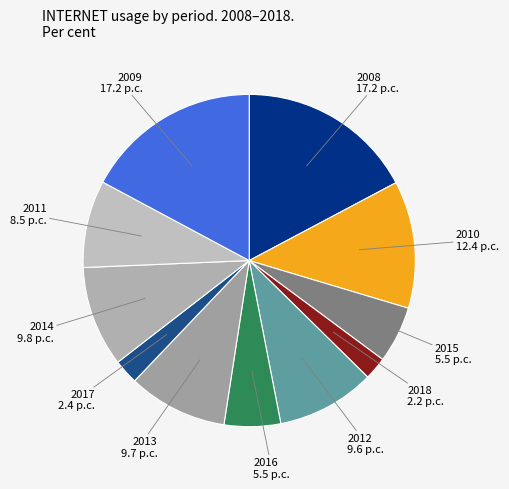

How many segments does this pie chart have?

11